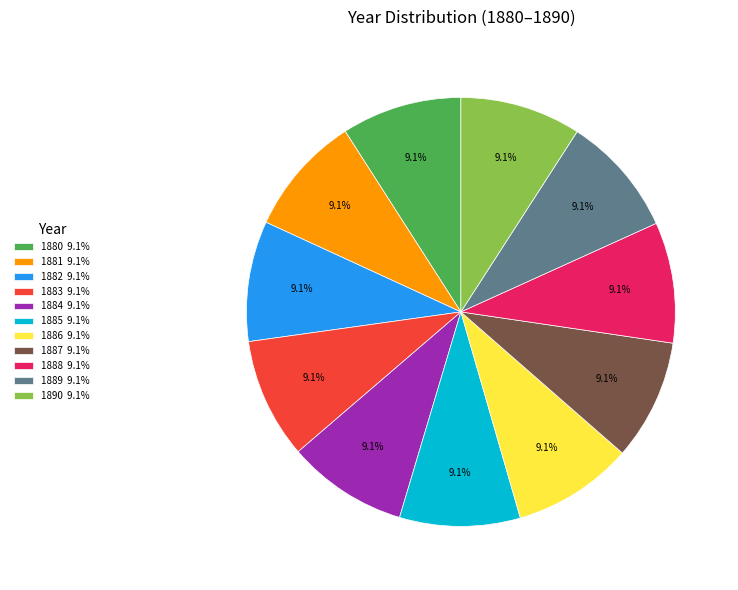

Count the number of slices in the pie.

11